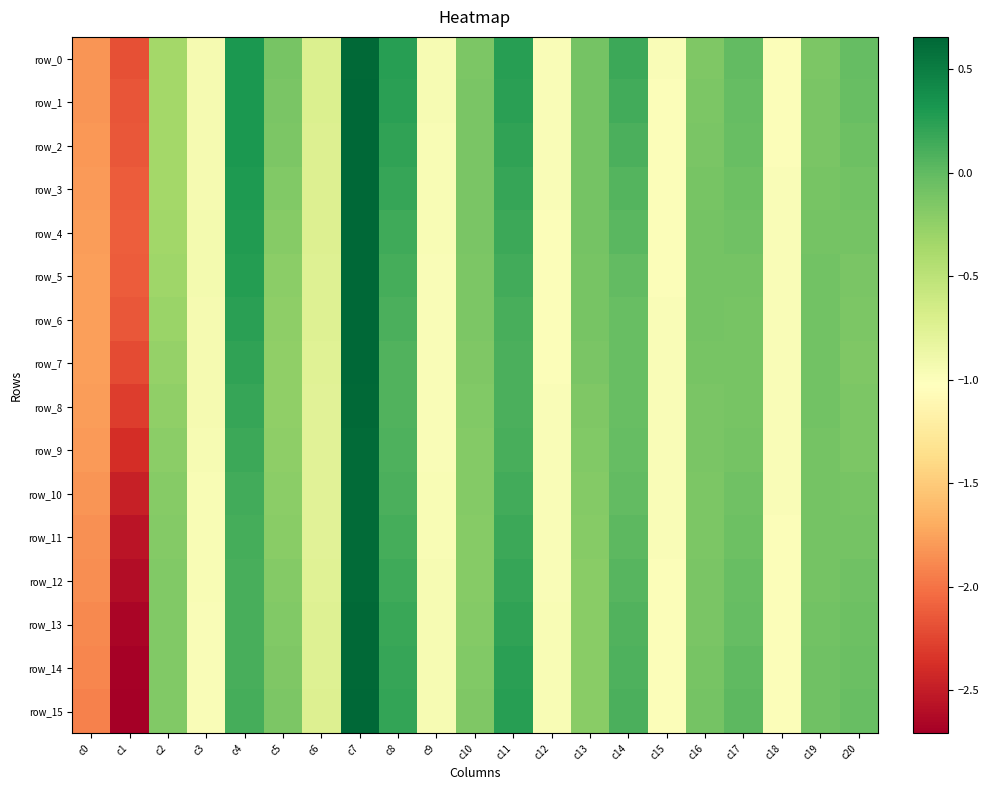

How many positive values does the row_2 series have?

5